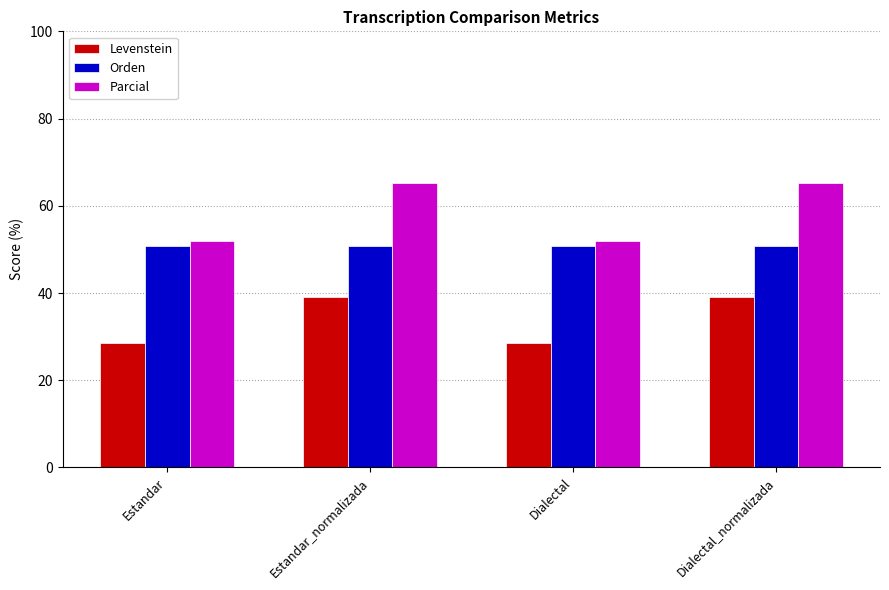

List the series in order of their peak value, highest first.

Parcial, Orden, Levenstein